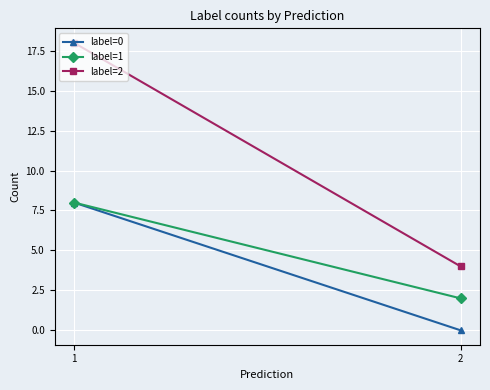

At which category does the chart reach its minimum across all series?

2